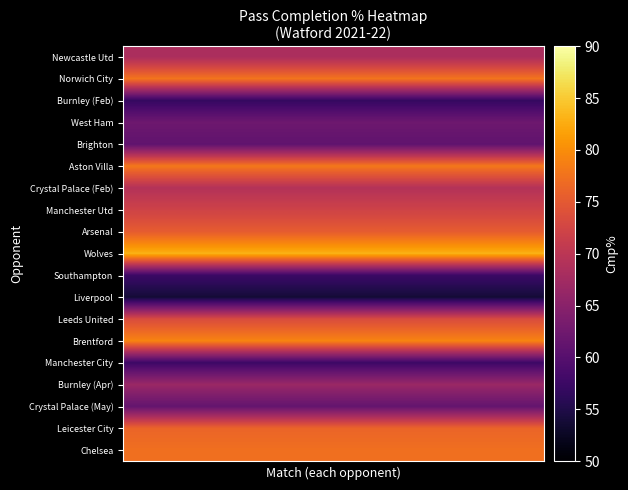

Count the number of categories in the chart.

20